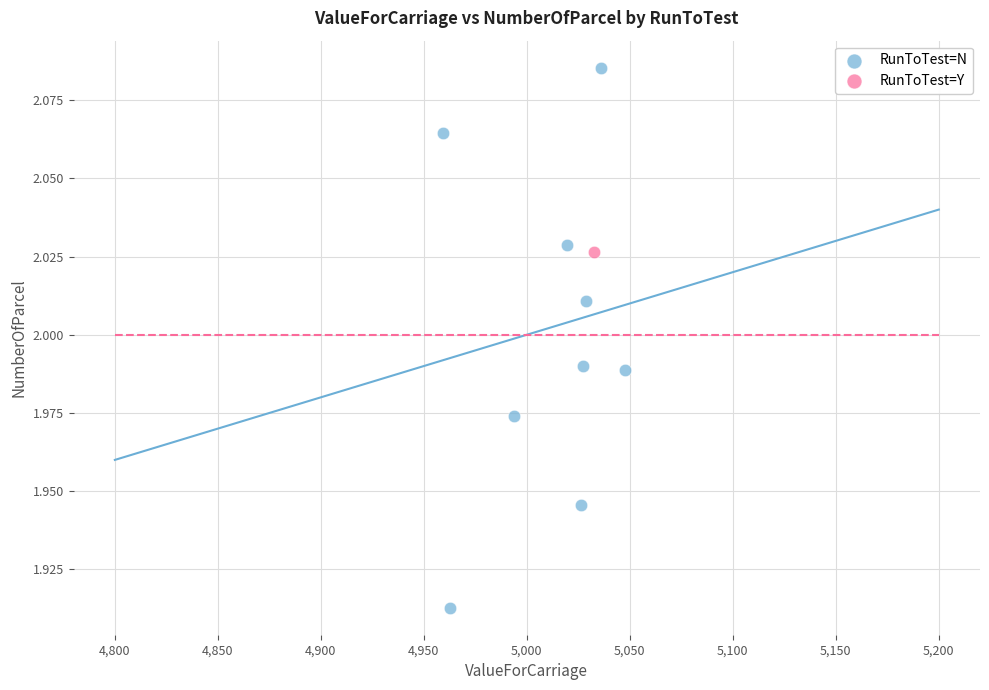

What are all the series names shown in the legend?

RunToTest=N, RunToTest=Y